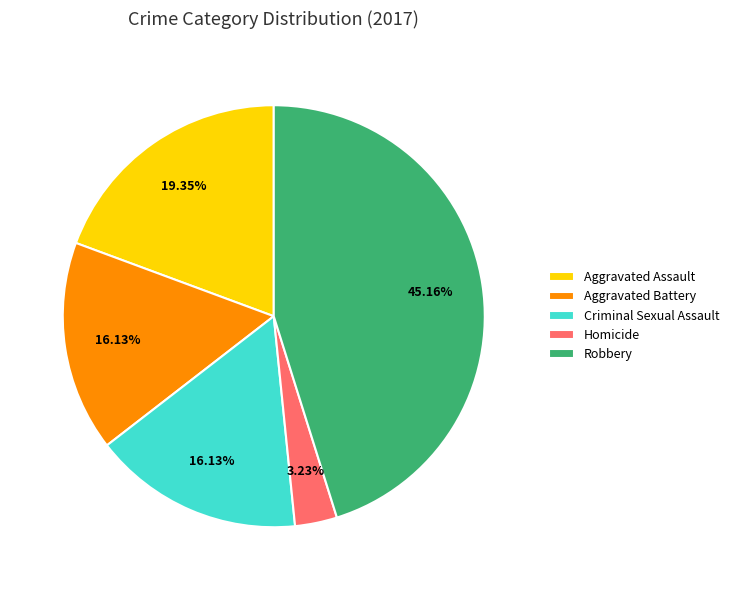

To the nearest percent, what is the difference between the largest and smallest slice percentages?

42%